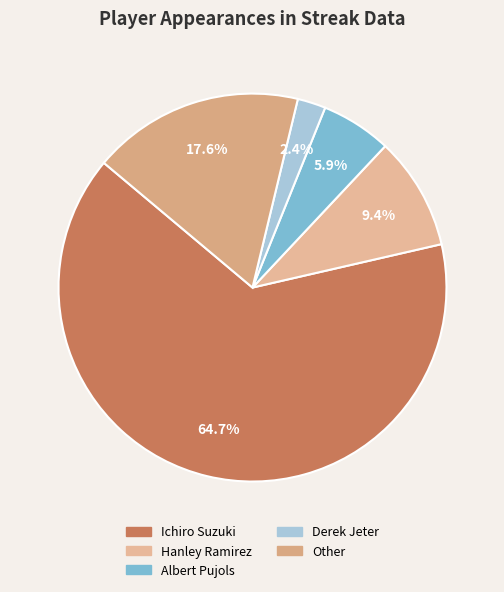

Count the number of slices in the pie.

5